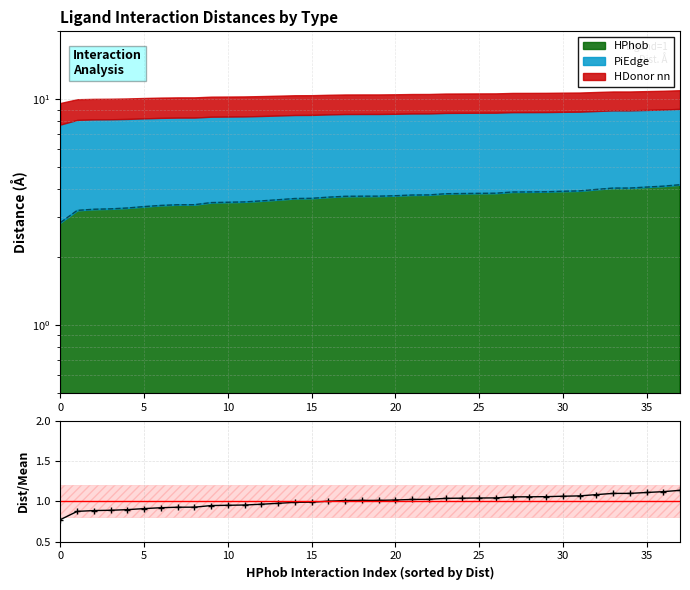

What is the difference between the maximum and minimum values?

0.4